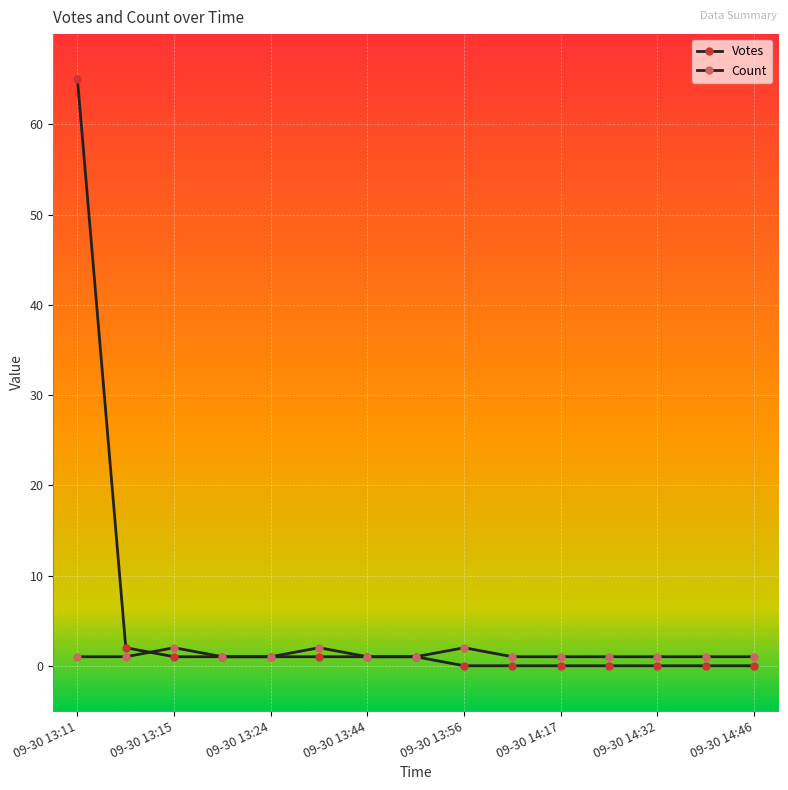

Does the chart have visible grid lines?

Yes